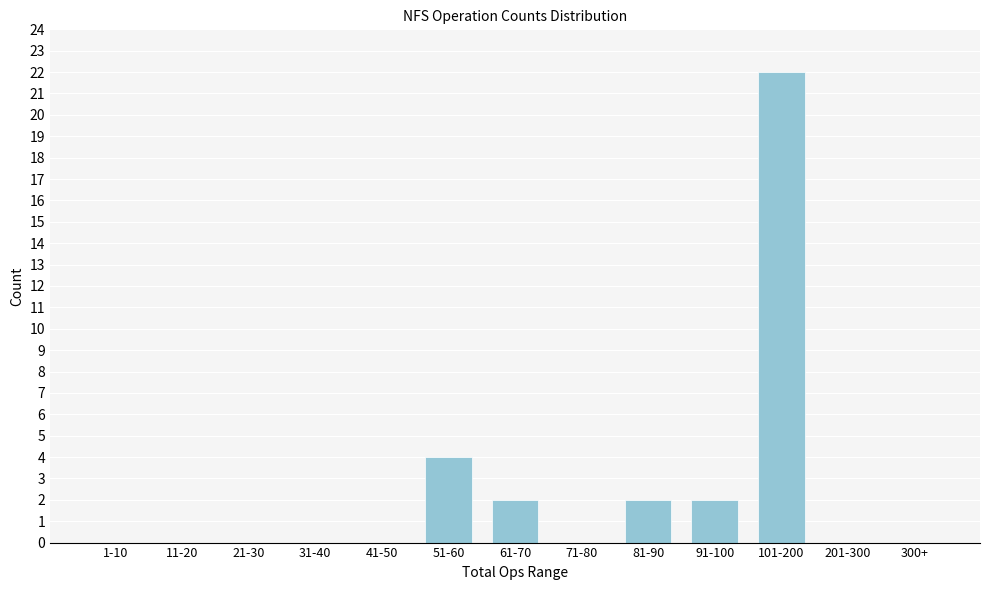

Reading left to right, what are all the values shown in this chart?

1-10=0	11-20=0	21-30=0	31-40=0	41-50=0	51-60=4	61-70=2	71-80=0	81-90=2	91-100=2	101-200=22	201-300=0	300+=0